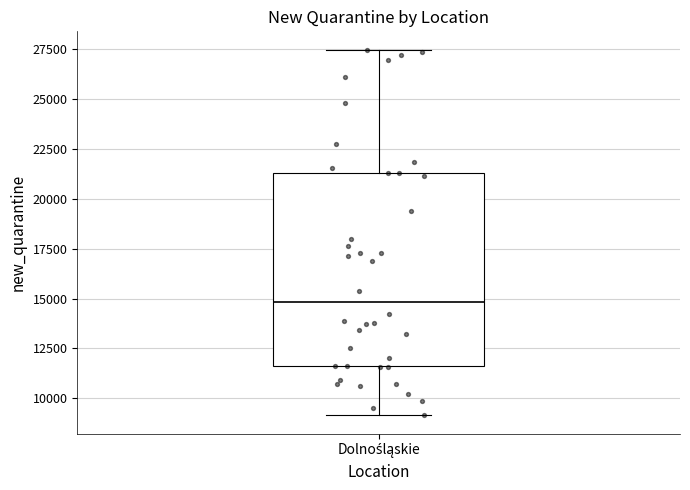

Read this box plot against the y-axis: the position of the median line, the range covered by the box, and the ends of both whiskers. The values are not printed on the chart, so give them approximately, as read against the axis.

median 15000, box 11500 to 21500, whiskers 9000 to 27500